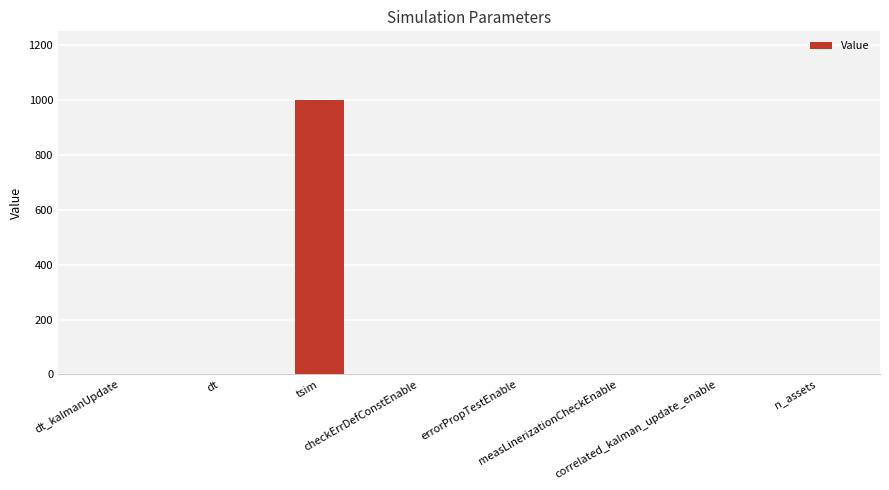

What is the maximum value shown in the chart?

1000.0